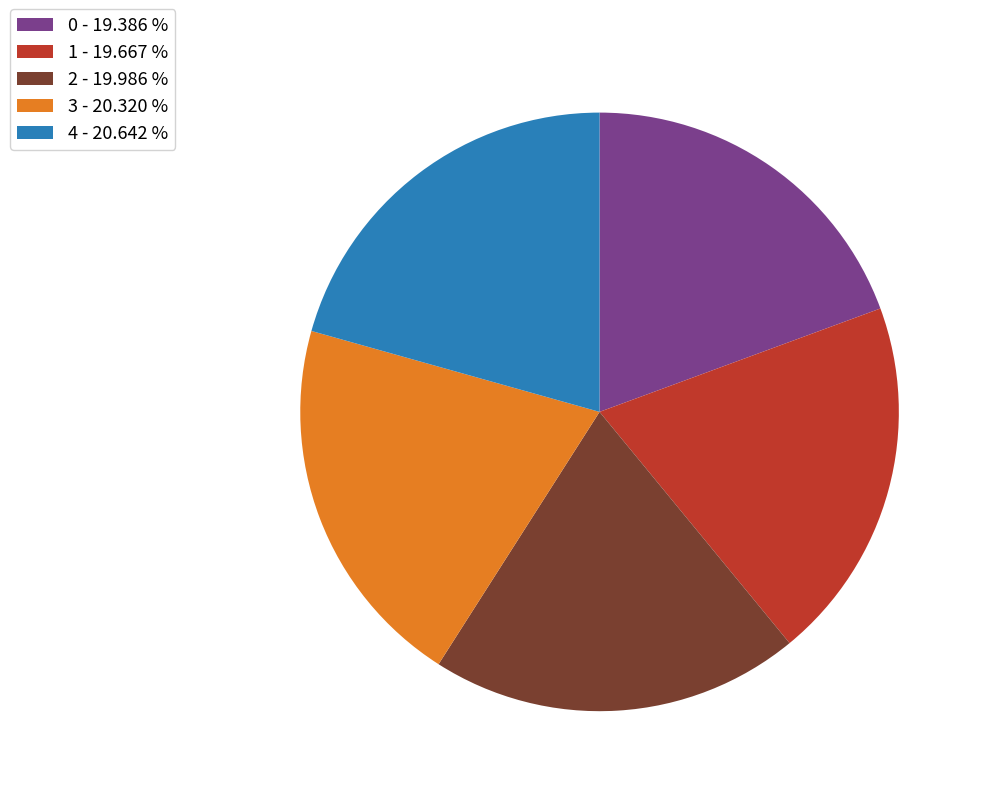

Does 1 - 19.667 % represent more than half of the total?

No